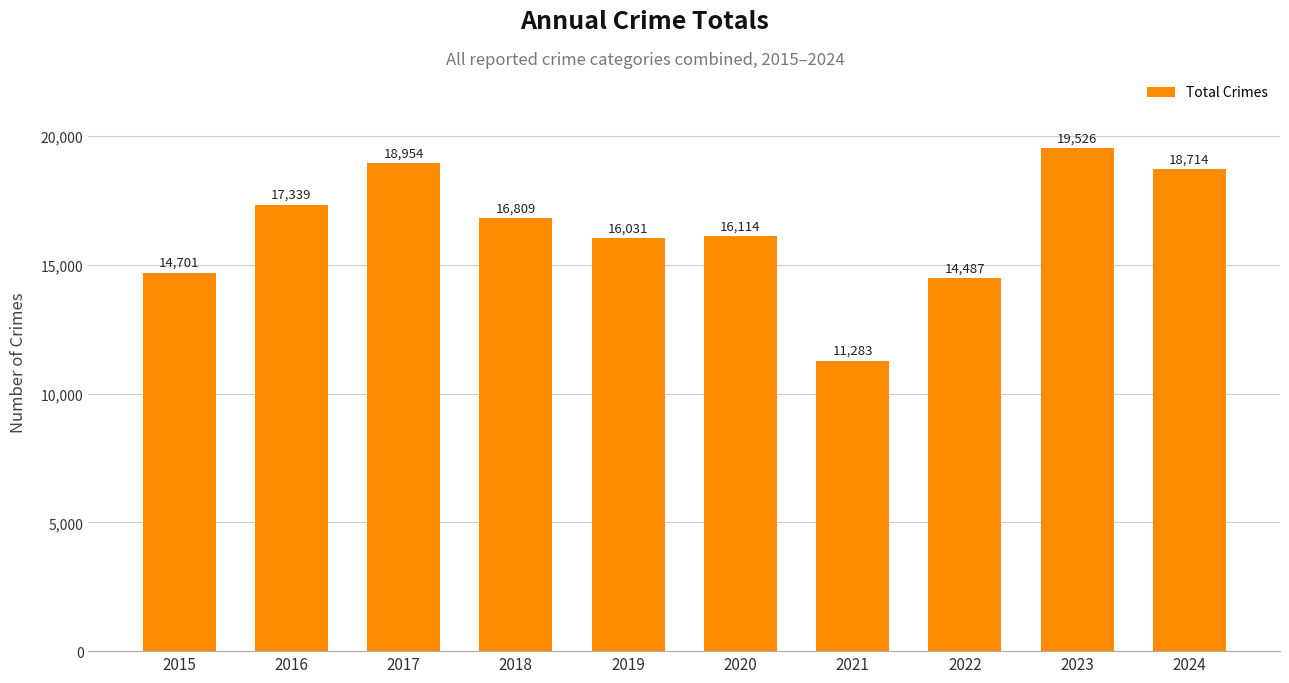

Reading left to right, what are all the values shown in this chart?

2015=14701	2016=17339	2017=18954	2018=16809	2019=16031	2020=16114	2021=11283	2022=14487	2023=19526	2024=18714